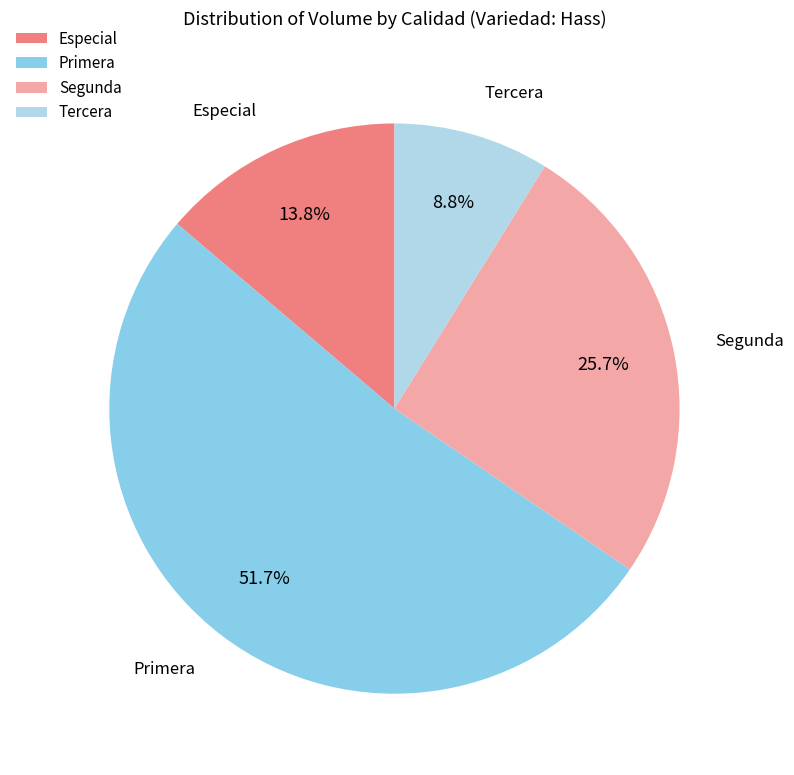

How much of the chart is everything except Tercera?

91.2%